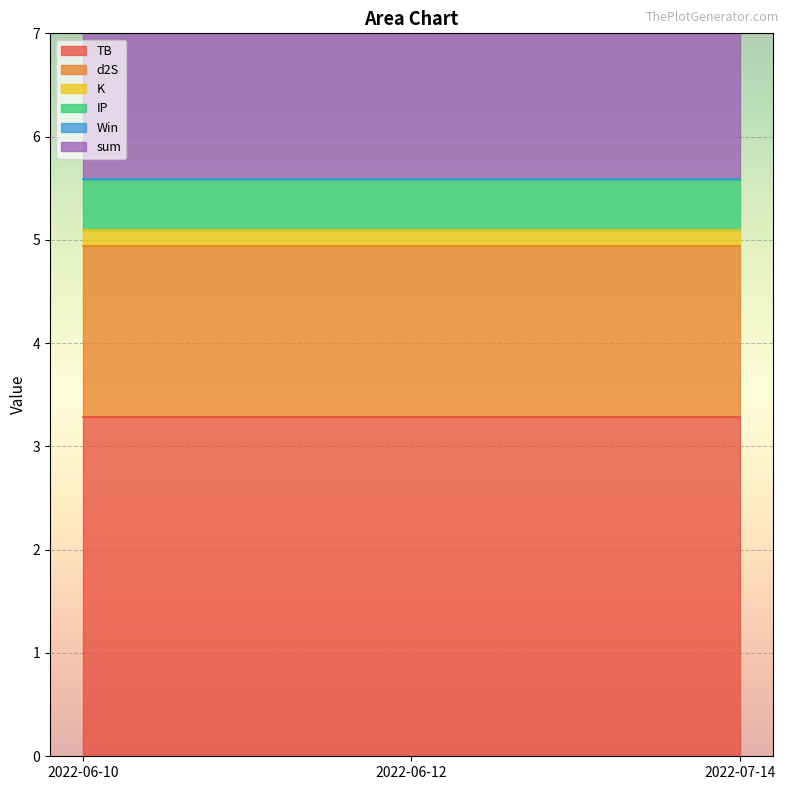

Between 2022-06-10 and 2022-06-12, which is larger?

2022-06-10